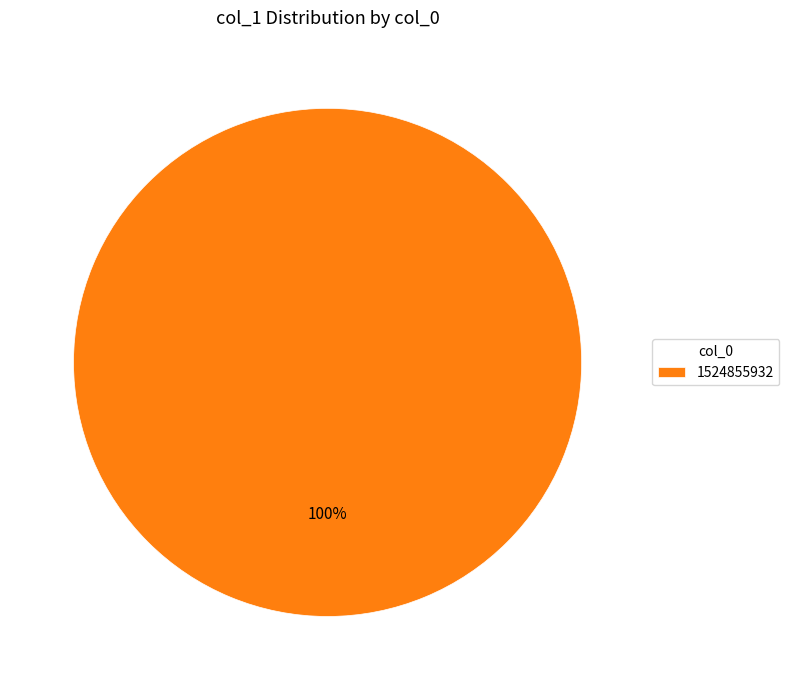

Is it true that 1524855932 is 87% of the pie?

False